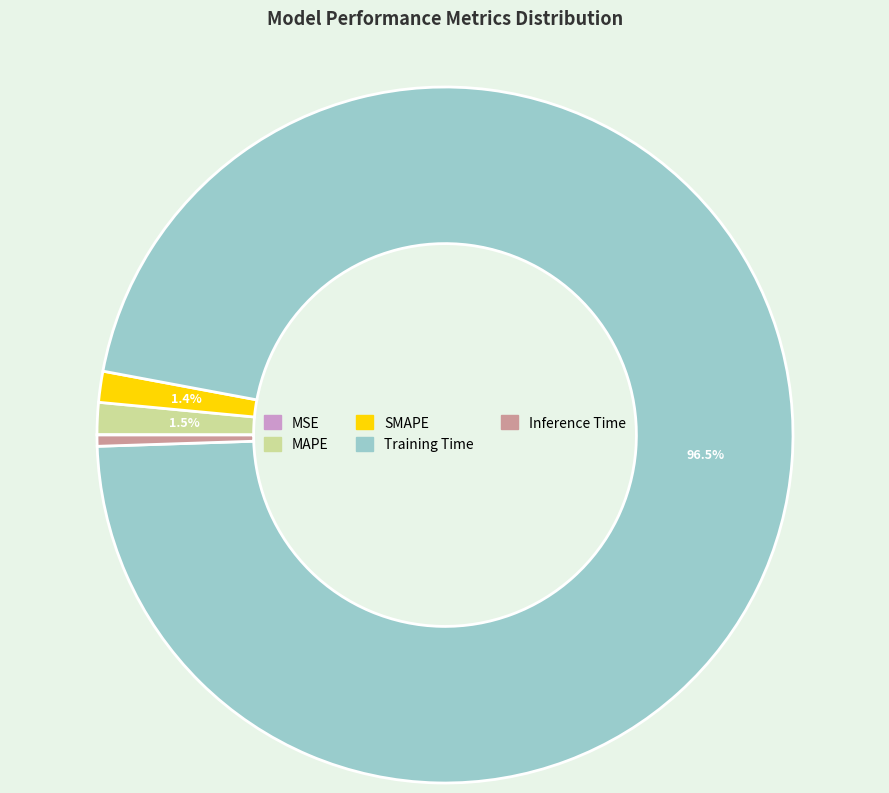

Is the sum of Training Time and MAPE greater than half?

Yes